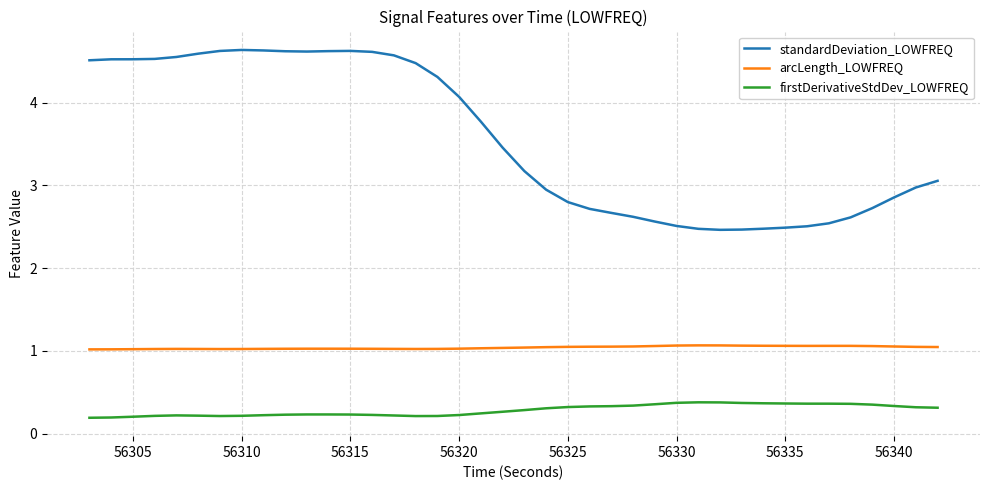

True or false: firstDerivativeStdDev_LOWFREQ and standardDeviation_LOWFREQ cross at least once.

False